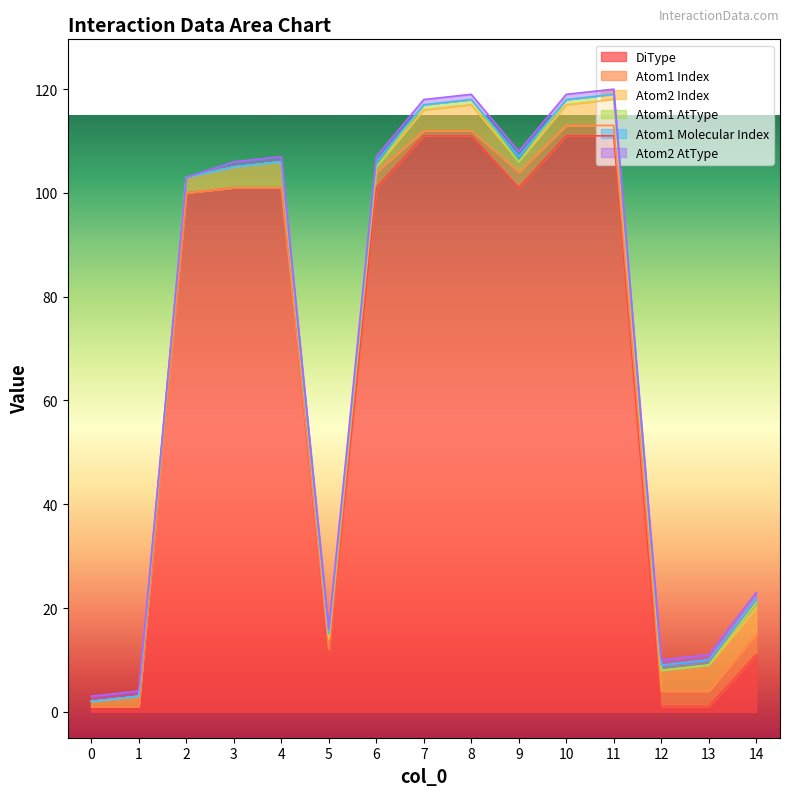

How many lines are shown in the chart?

6